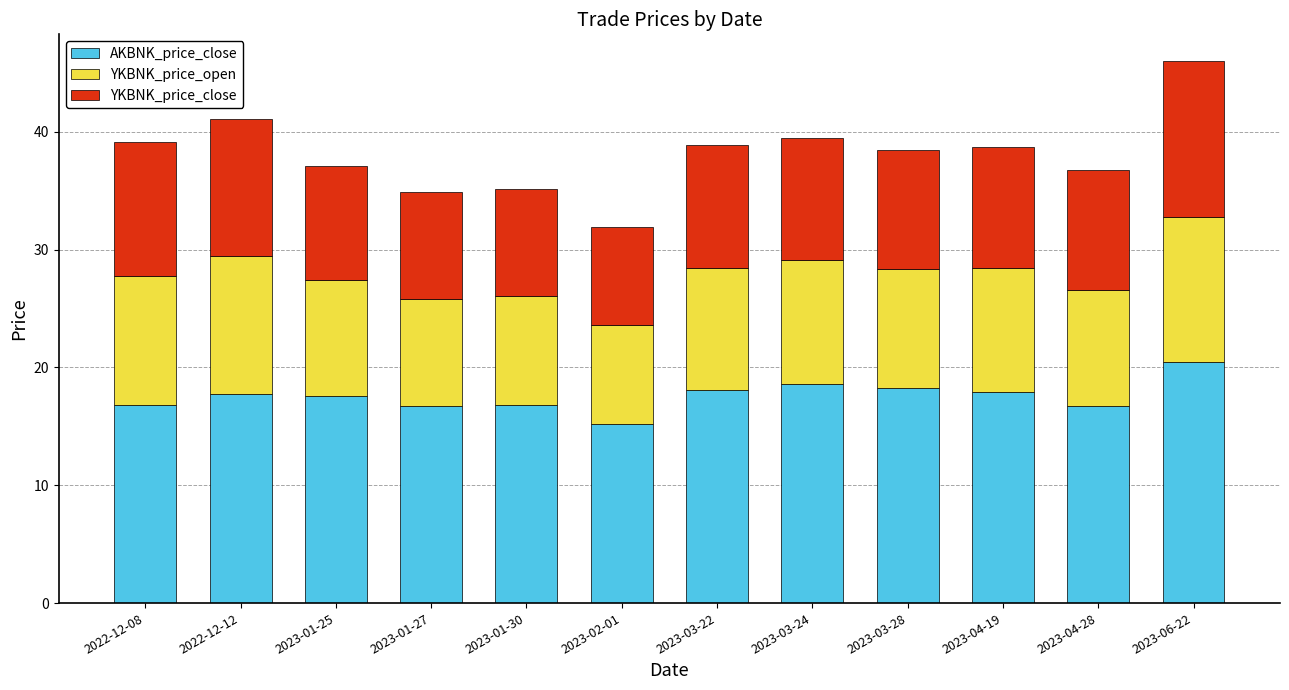

Which category has the lowest value in the AKBNK_price_close series?

2023-02-01